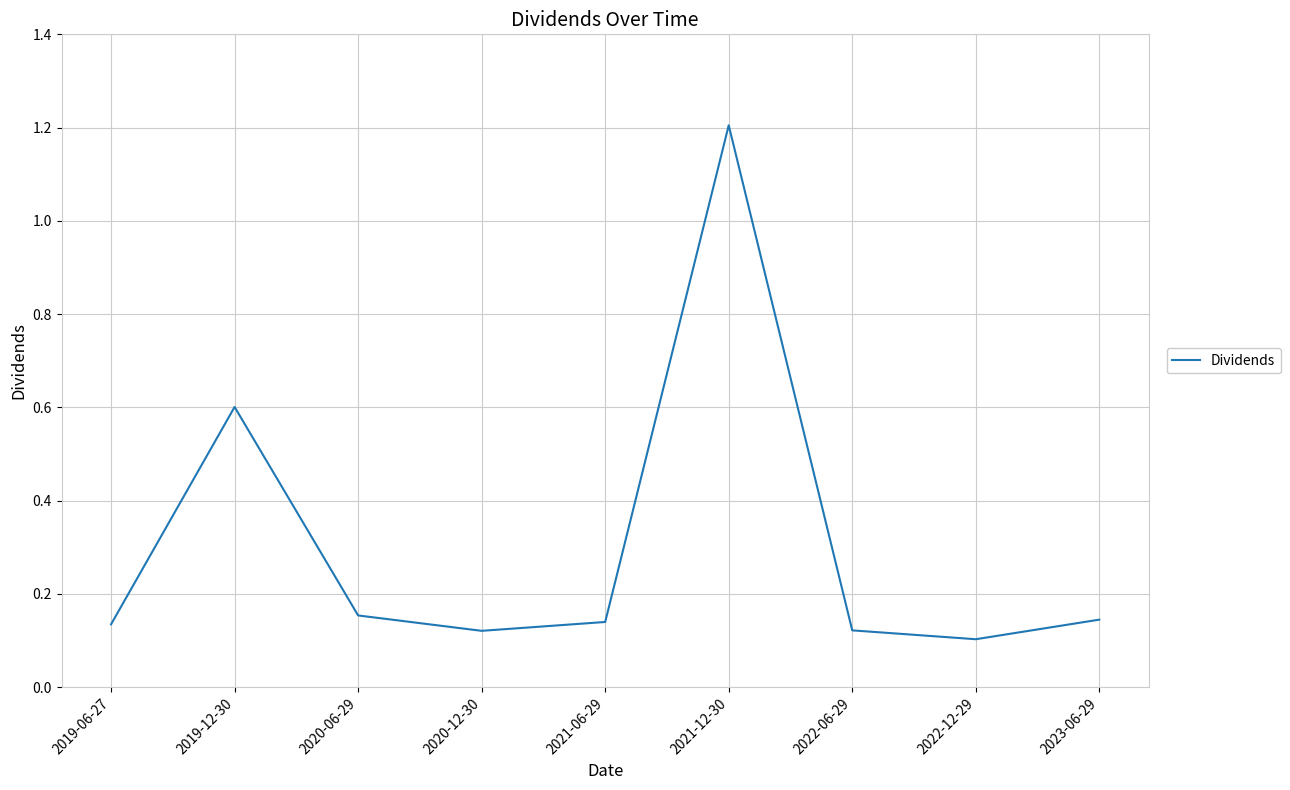

The chart shows a value of 0.6 at 2019-12-30. True or false?

True